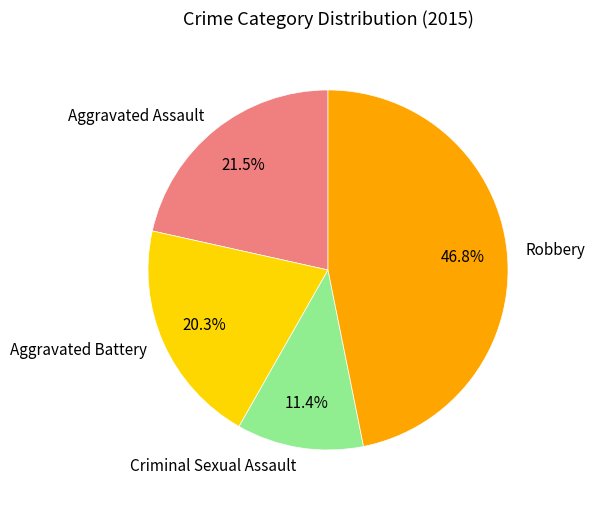

To the nearest percent, what is the difference between the largest and smallest slice percentages?

35%